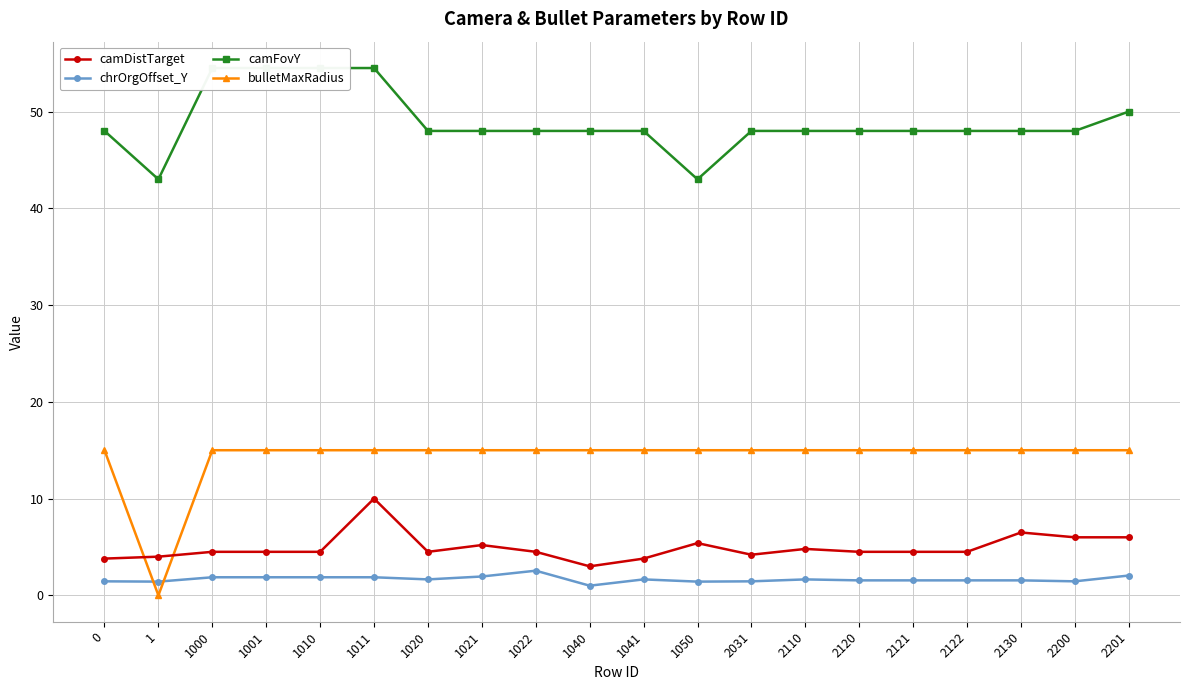

Where is camDistTarget nearest to the value 6?

2200